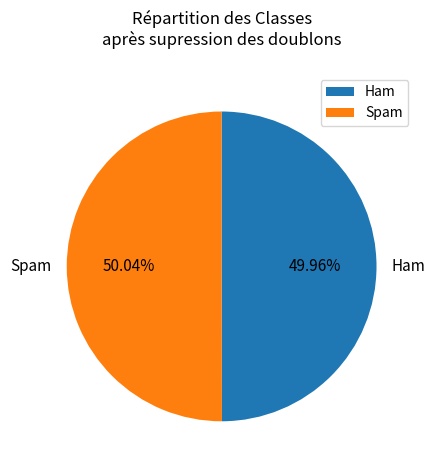

Is there a majority slice in this chart?

Yes